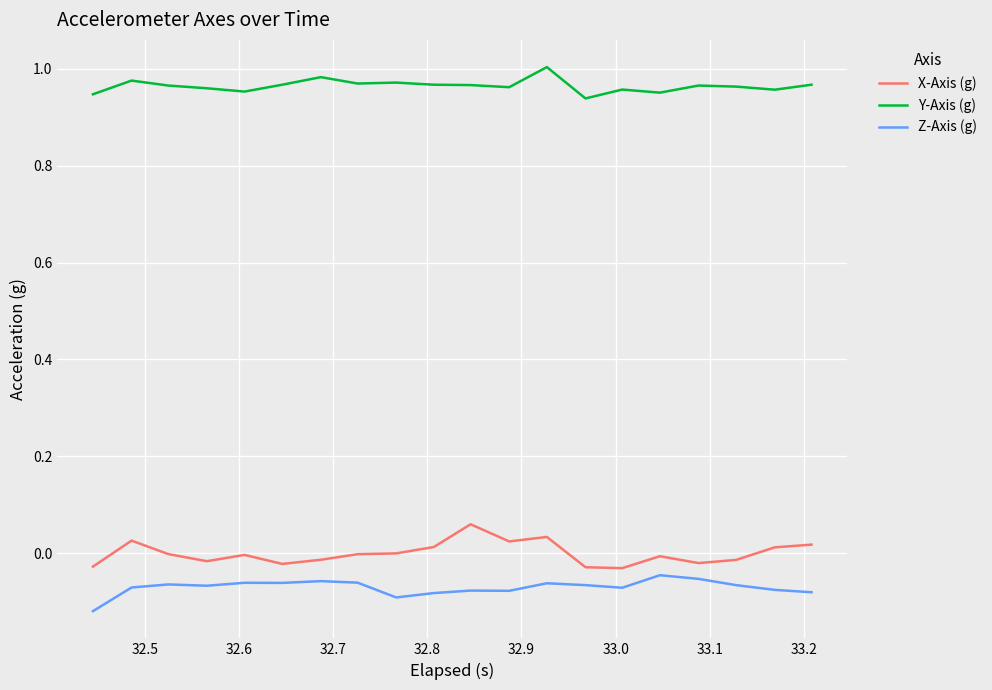

Which series has the largest total across all categories?

Y-Axis (g)